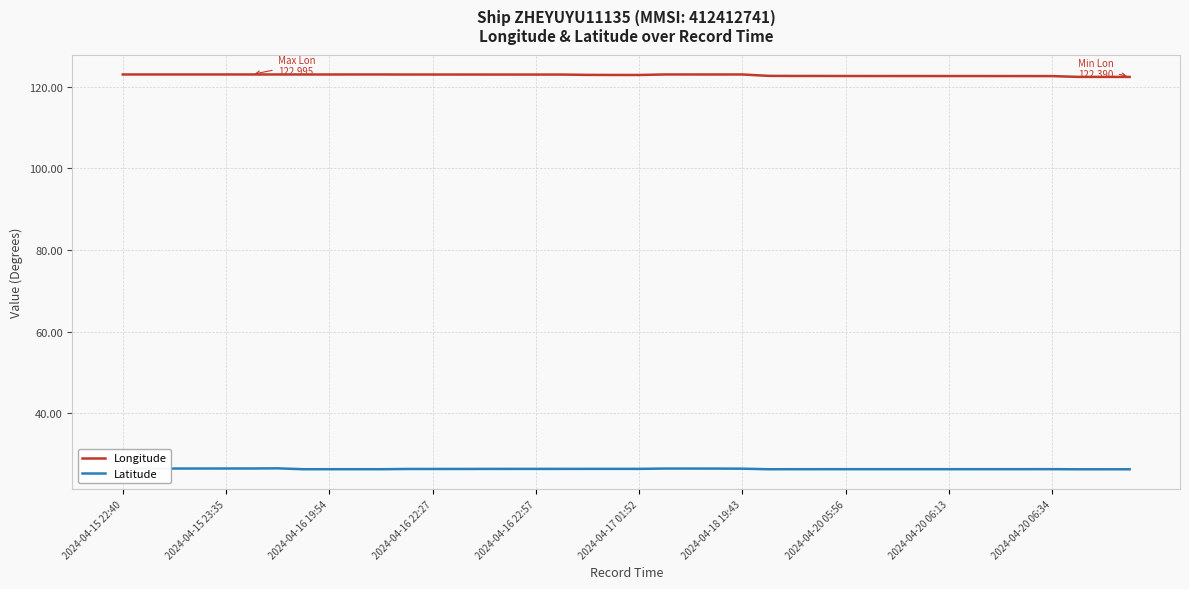

What is the highest value of the Latitude series?

26.5